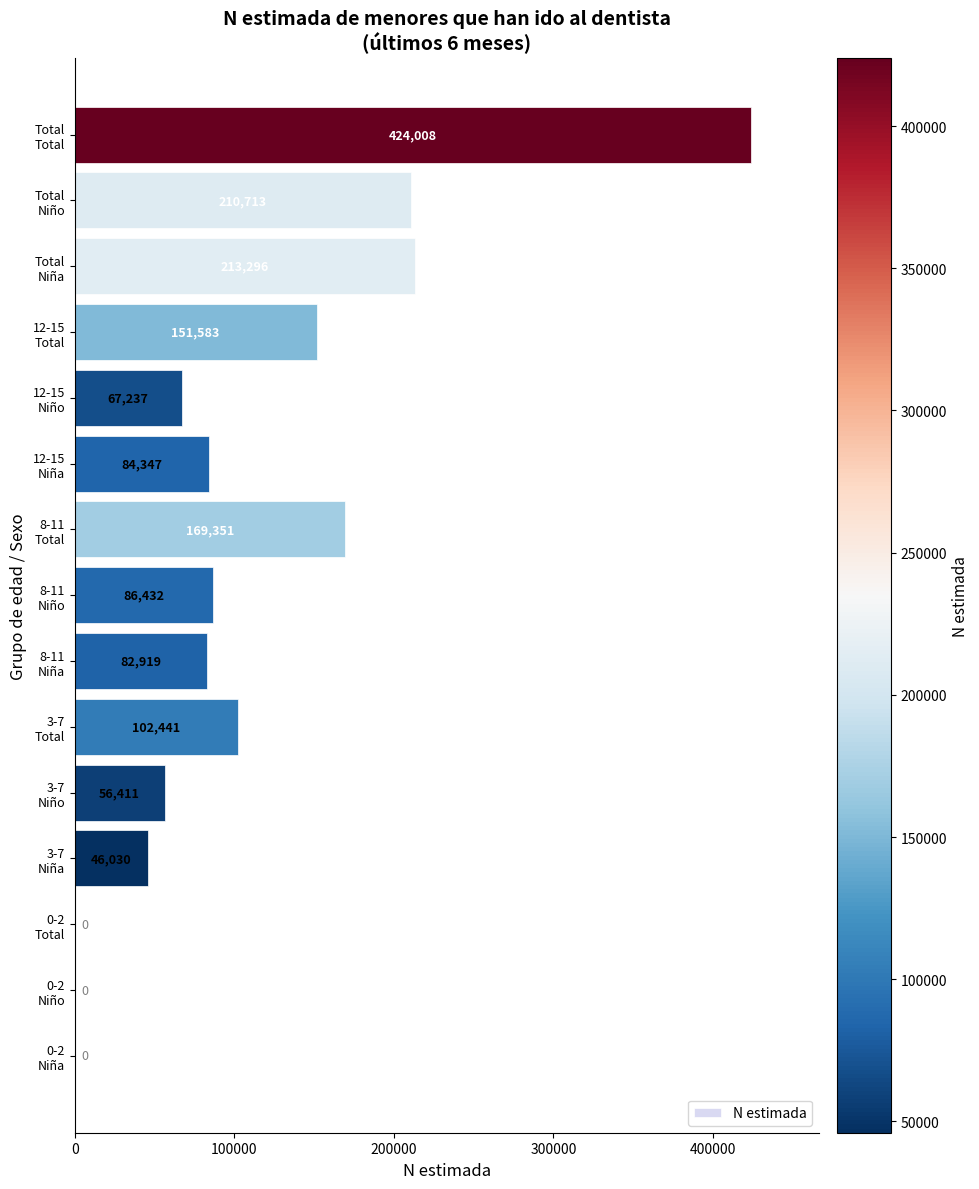

What is the sum of all values?

1694768